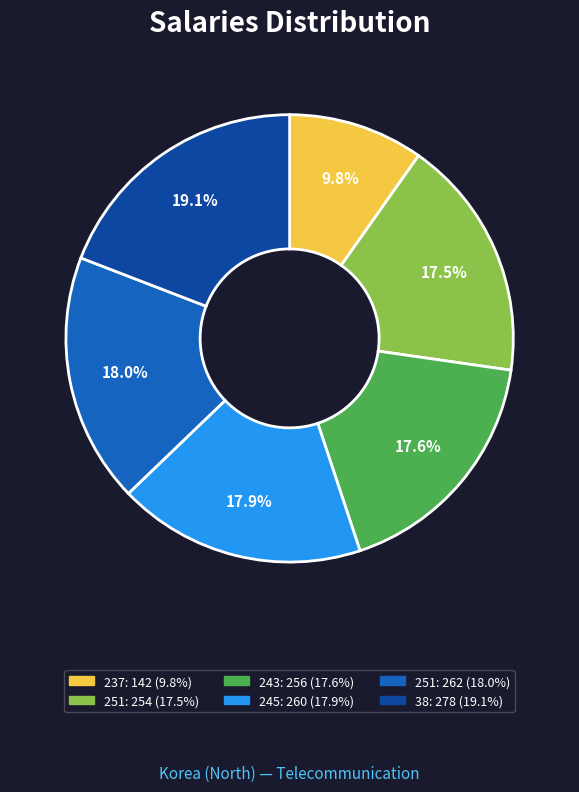

Is there any slice that represents more than half of the pie?

No